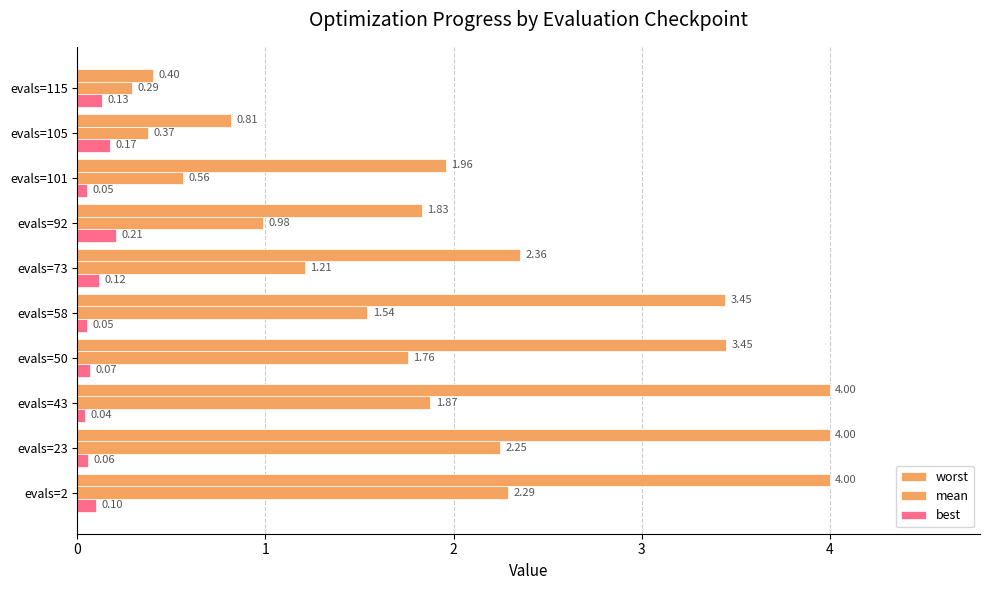

How many values in the mean series are below 1?

4